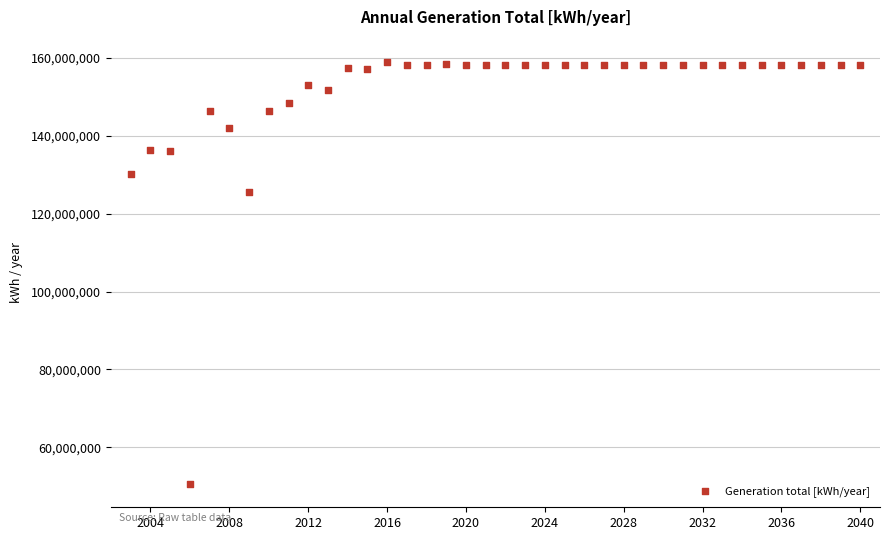

What Y value in the scatter plot is closest to 104858778?

125619000.0